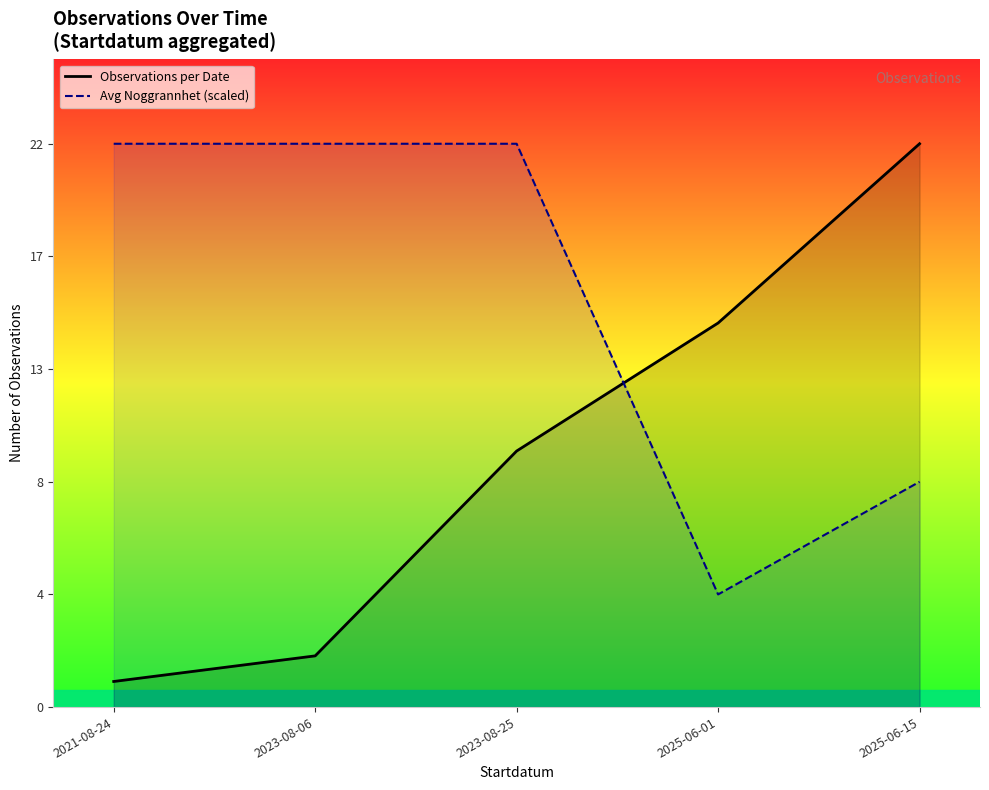

Reading right to left, what are all the values shown in this chart?

Observations per Date: 22.0	15.0	10.0	2.0	1.0
Avg Noggrannhet (scaled): 8.8	4.4	22.0	22.0	22.0